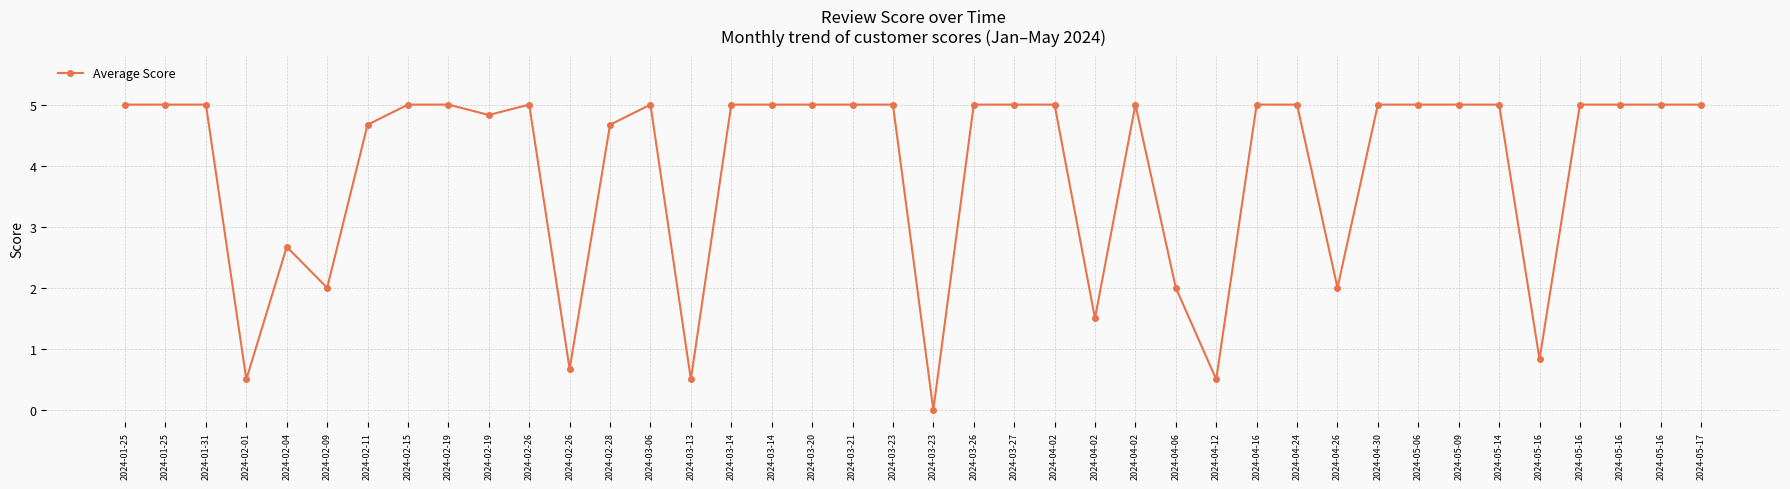

How many lines are shown in the chart?

1